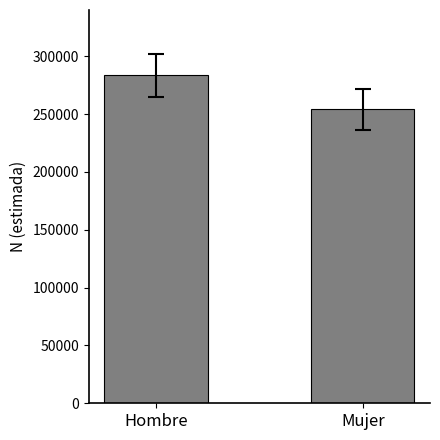

What is the label of the 2nd bar from the left?

Mujer